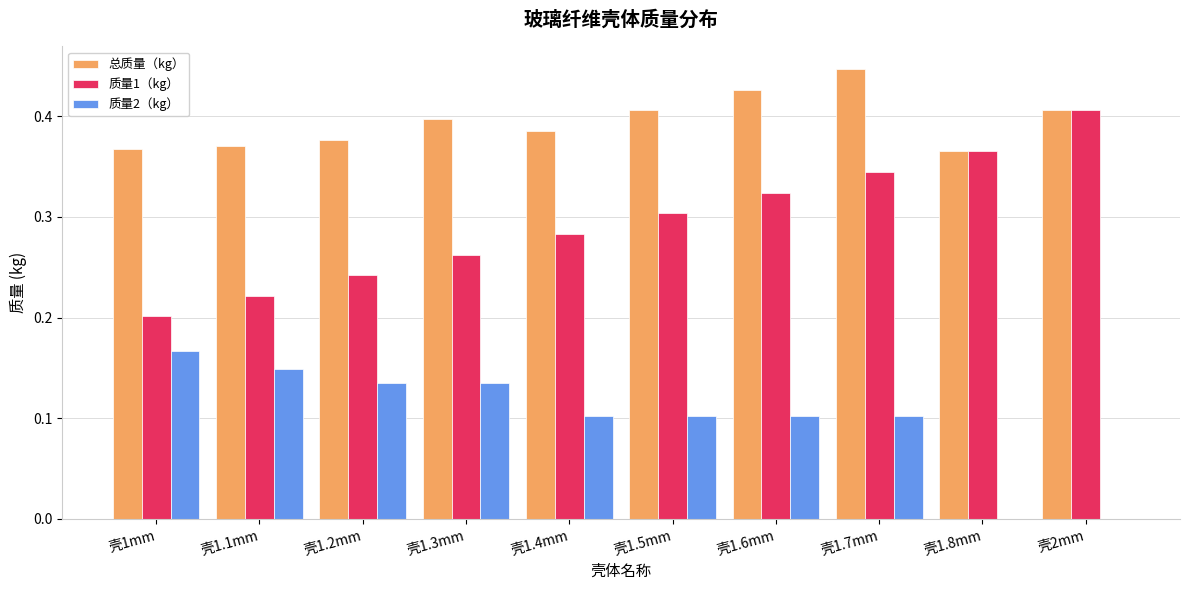

What is the sum of all 质量2（kg） values?

1.0